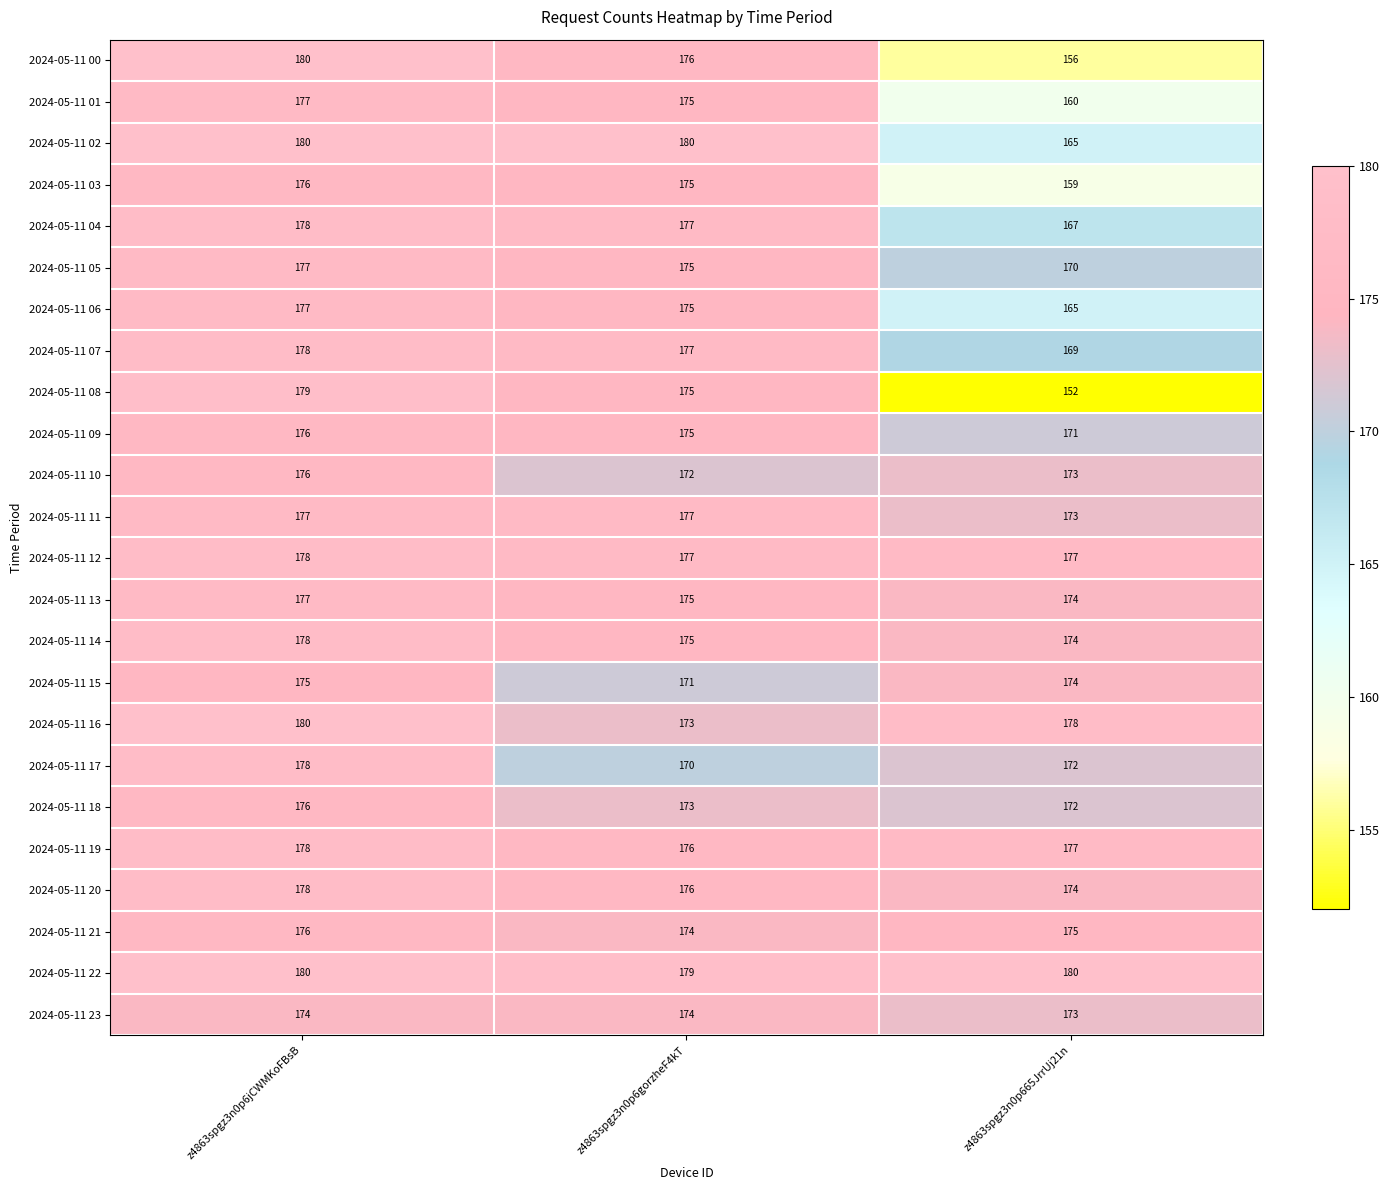

What is the minimum value shown in the chart?

152